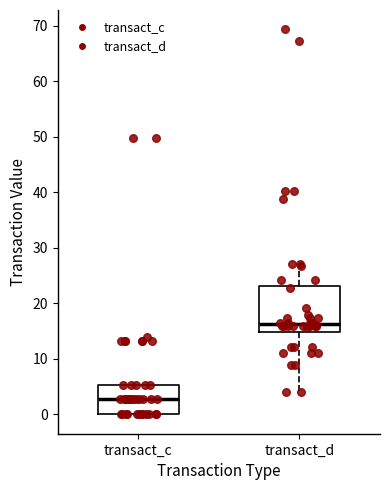

Comparing the boxes themselves (not the whiskers), which one is the tallest?

transact_d